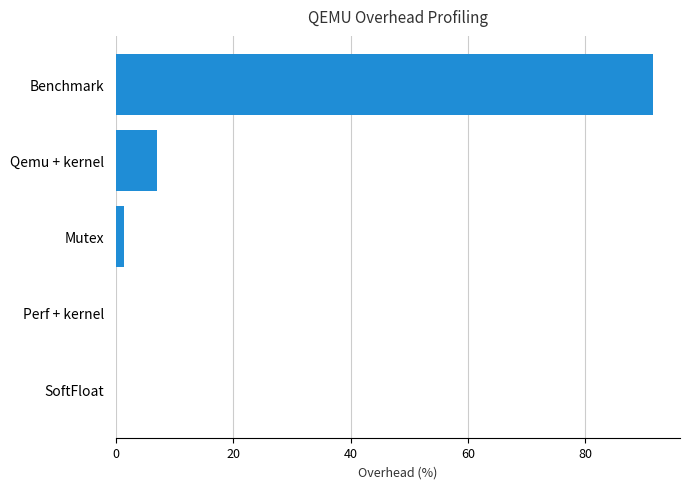

Which label corresponds to the largest value in the chart?

Benchmark